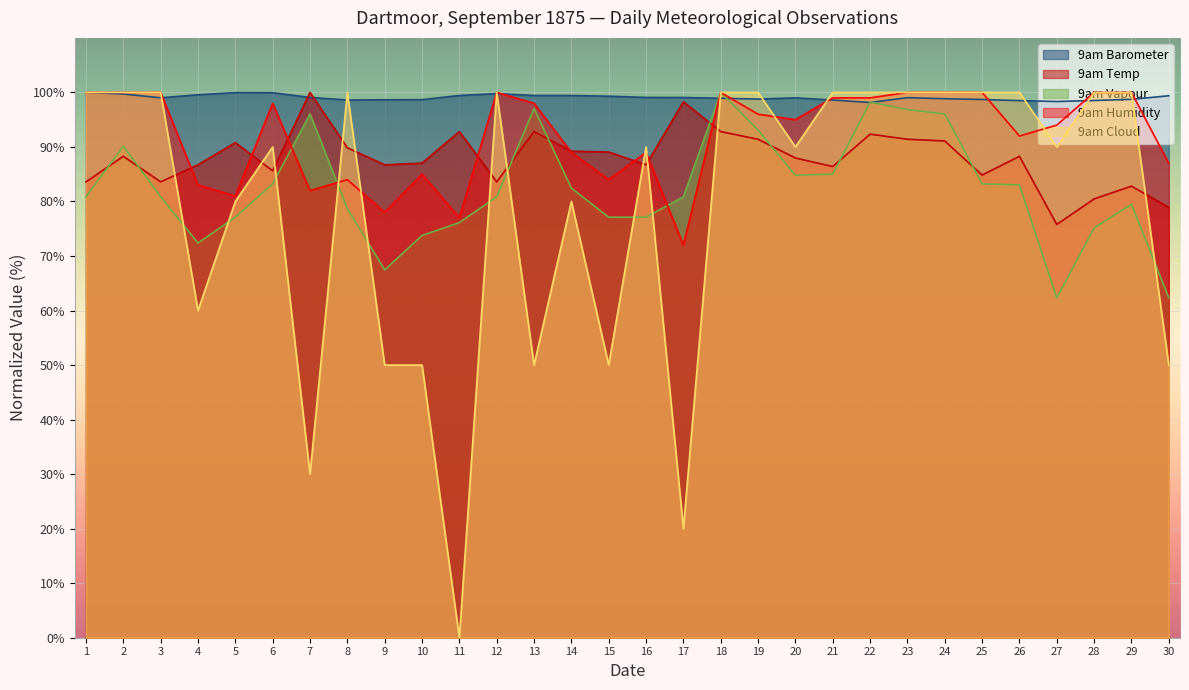

What are all the series names shown in the legend?

9am Barometer, 9am Temp, 9am Vapour, 9am Humidity, 9am Cloud